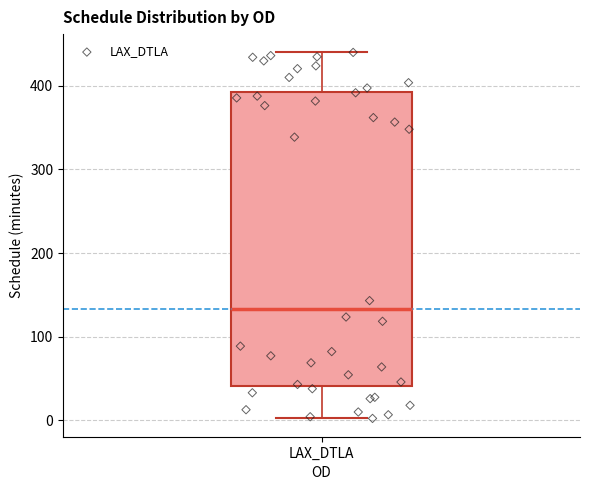

Read this box plot against the y-axis: the position of the median line, the range covered by the box, and the ends of both whiskers. The values are not printed on the chart, so give them approximately, as read against the axis.

median 130, box 40 to 390, whiskers 0 to 440